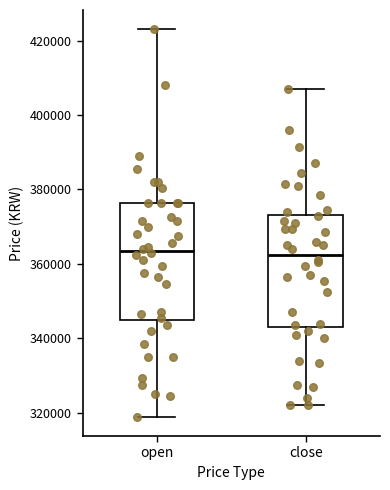

Reading left to right, transcribe this box plot: for each box, give where its median line is, the range the box spans, and where its two whiskers end, as read against the y-axis. The values are not printed on the chart, so give them approximately, as read against the axis.

open: median 364000, box 346000 to 376000, whiskers 320000 to 424000
close: median 362000, box 344000 to 374000, whiskers 322000 to 408000